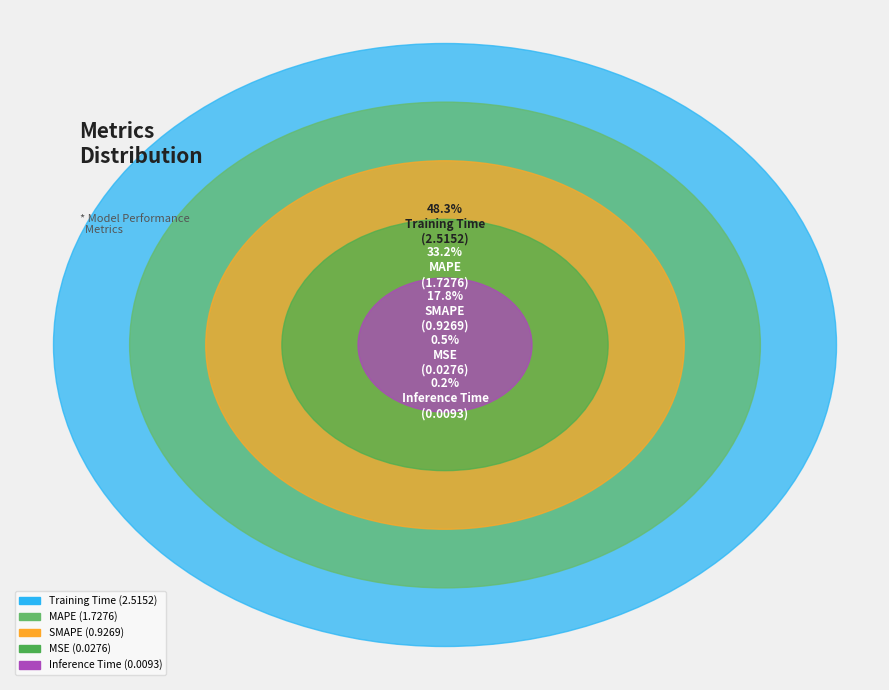

To the nearest percent, what is the average slice percentage?

20%